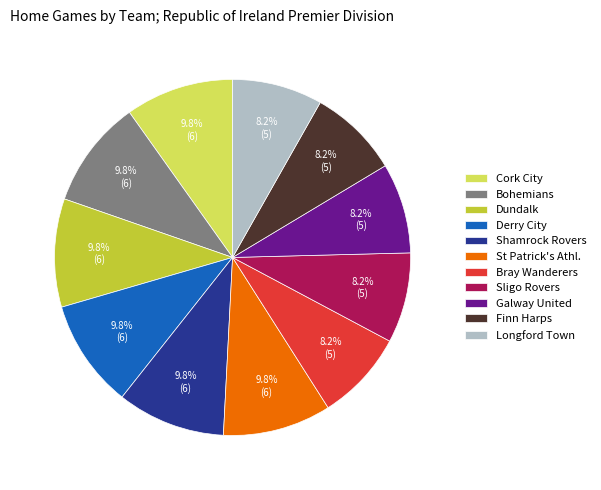

What percentage is the St Patrick's Athl. slice, to the nearest percent?

10%